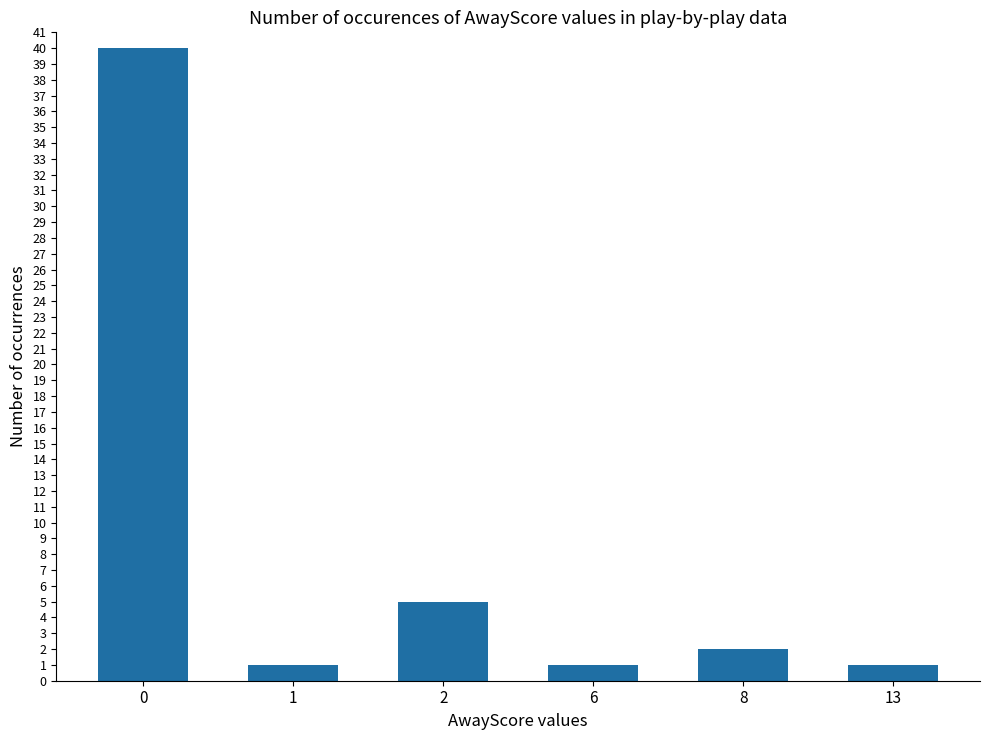

The chart shows a value of 4 at 8. True or false?

False